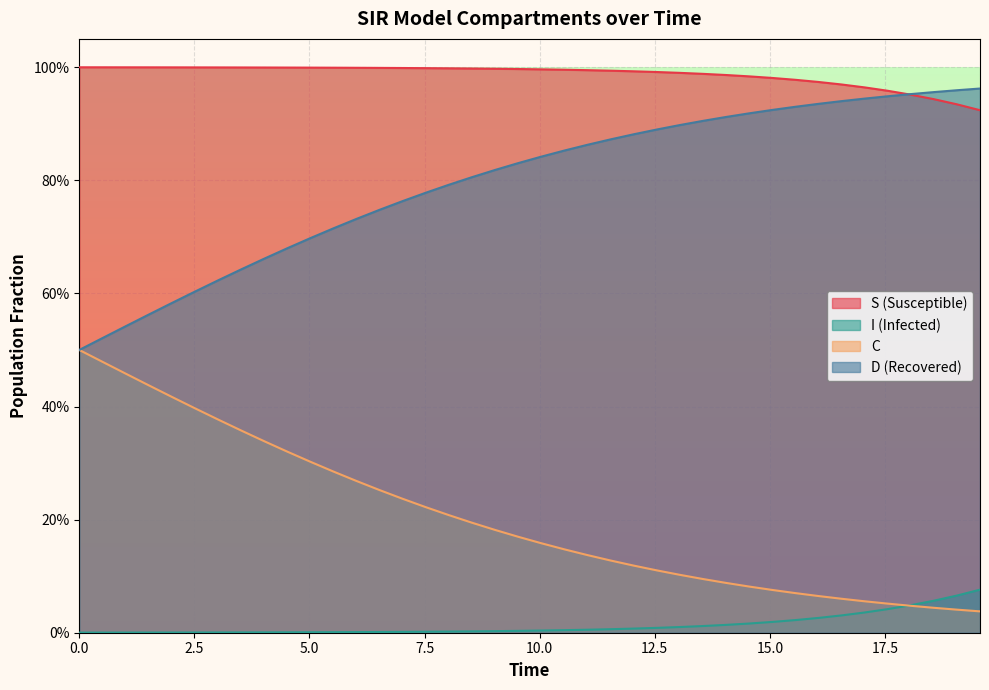

True or false: S and I cross at least once.

False